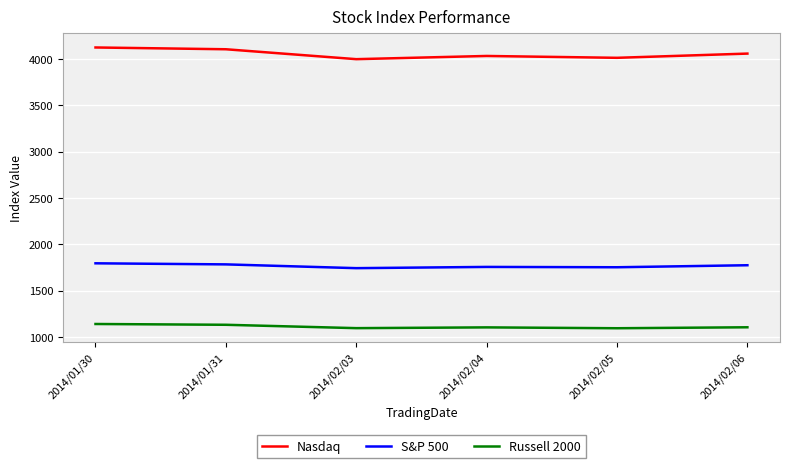

Is it true that Nasdaq equals 4031.5 at 2014/02/04?

True